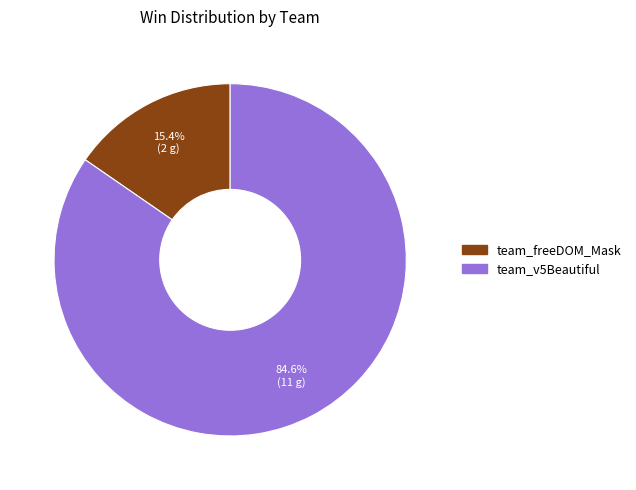

To the nearest percent, what is the average slice percentage?

50%